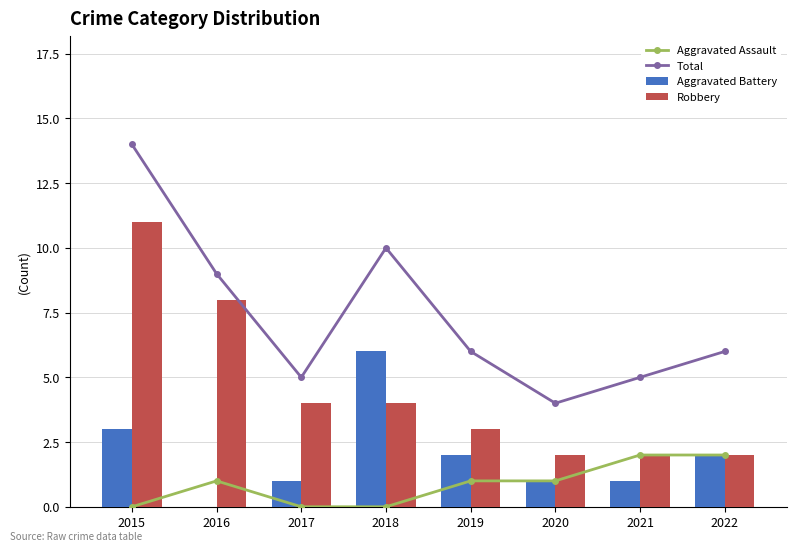

What is the average value of the Aggravated Assault series?

1